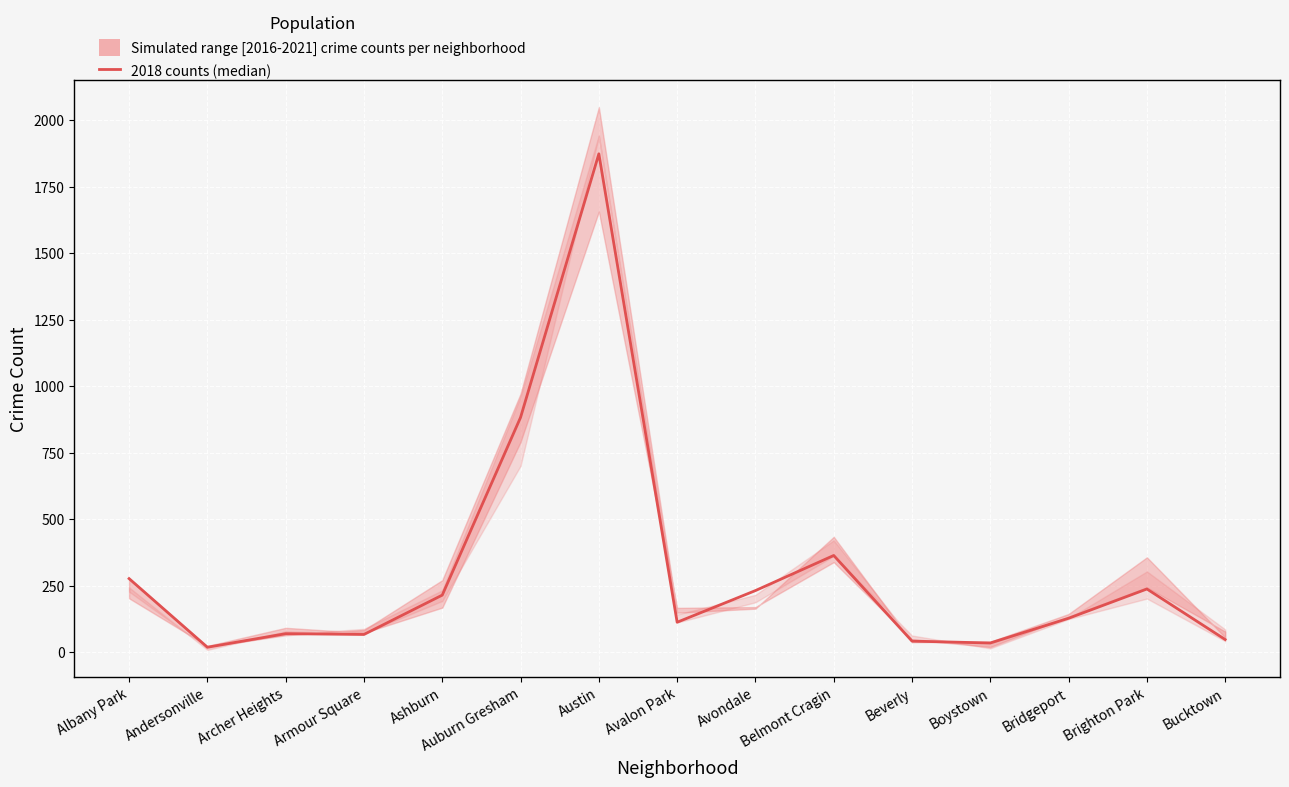

At which label is the value closest to 945?

Auburn Gresham